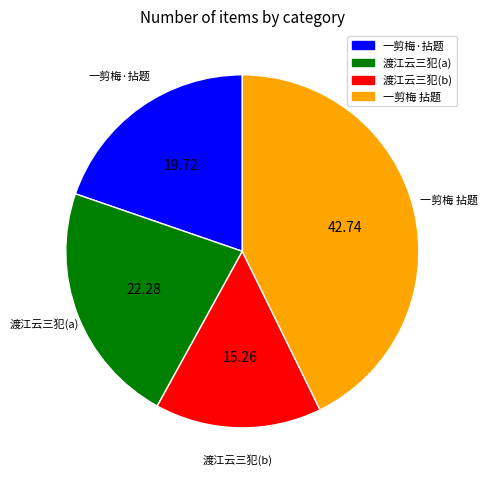

Is there a majority slice in this chart?

No